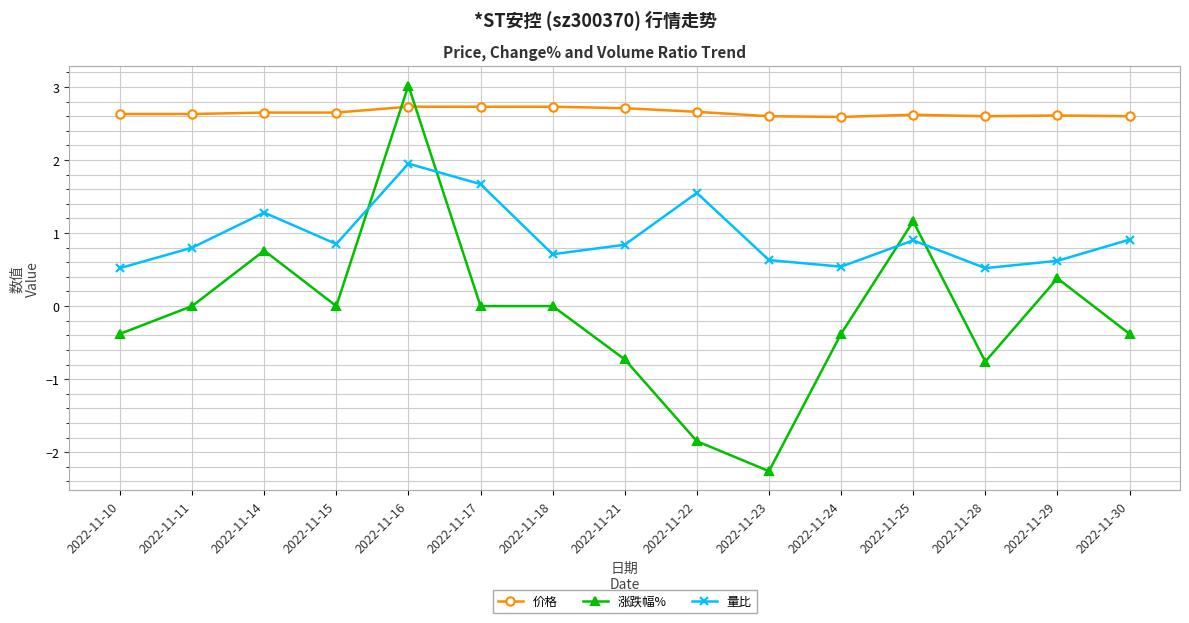

Between which two adjacent categories do 价格 and 涨跌幅% first intersect?

2022-11-15 and 2022-11-16